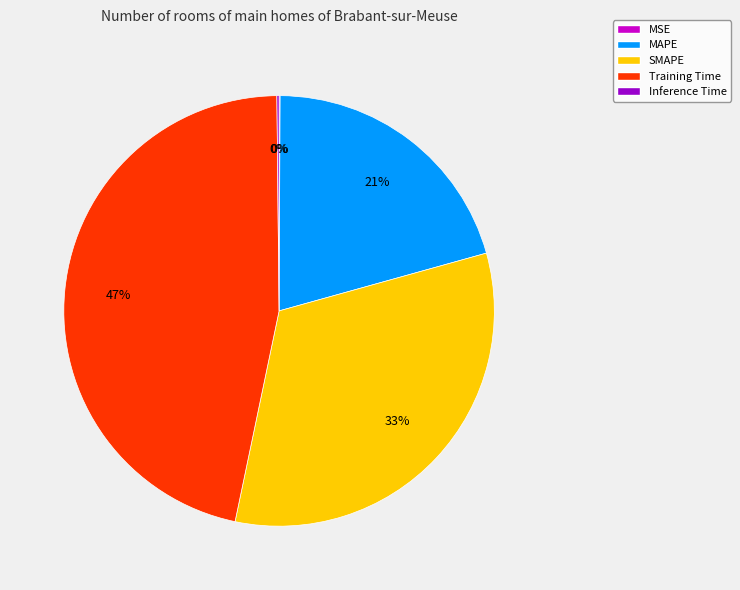

To the nearest percent, what is the average slice percentage?

20%